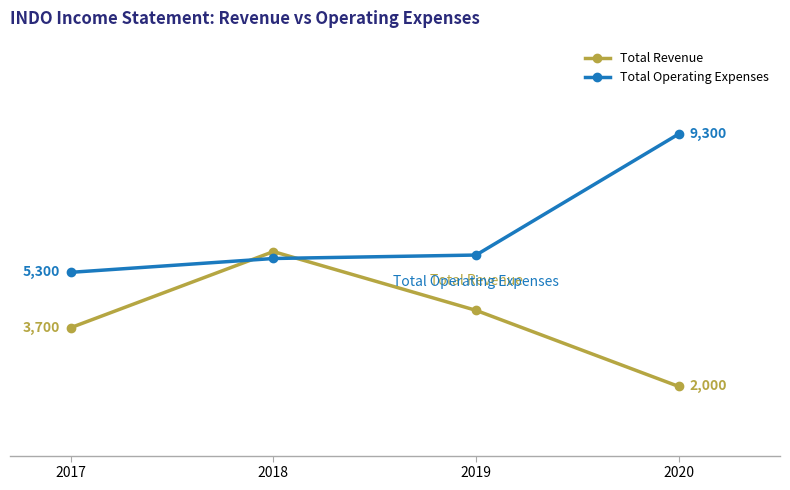

Which series ends up on top after the final intersection of Total Revenue and Total Operating Expenses?

Total Operating Expenses